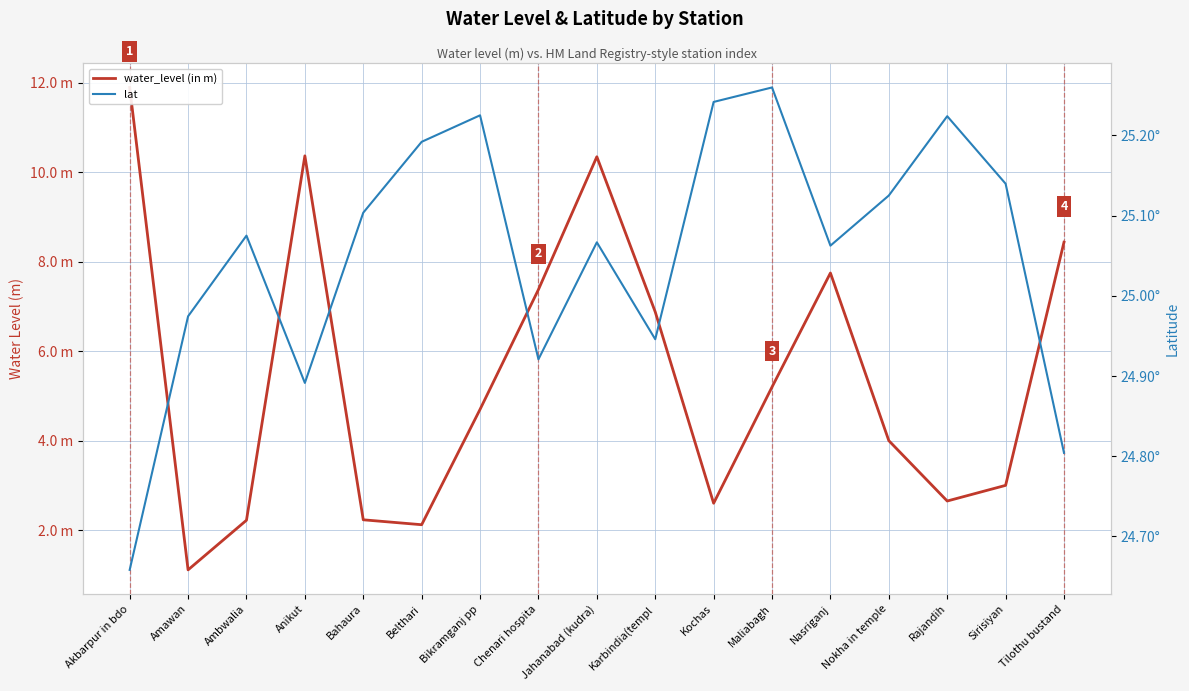

Which has a higher value, Sirisiyan or Chenari hospita?

Chenari hospita